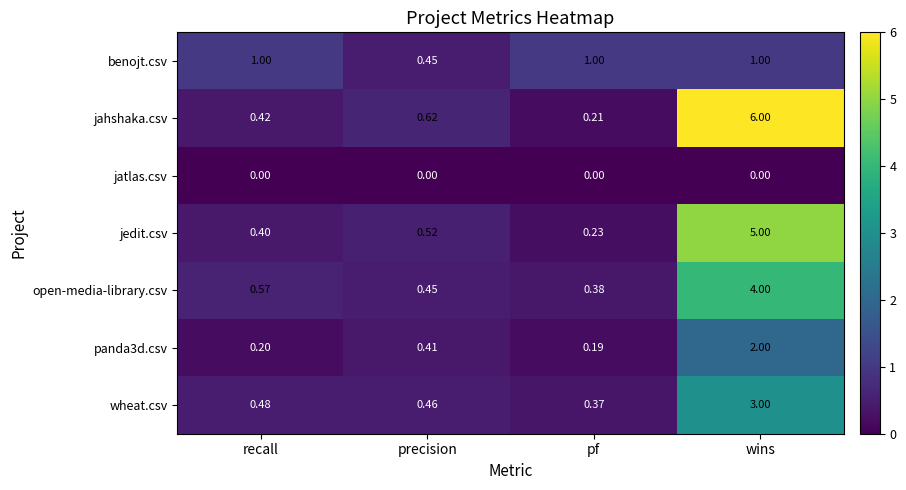

Is the value of jahshaka.csv at pf greater than the value of benojt.csv at pf?

No